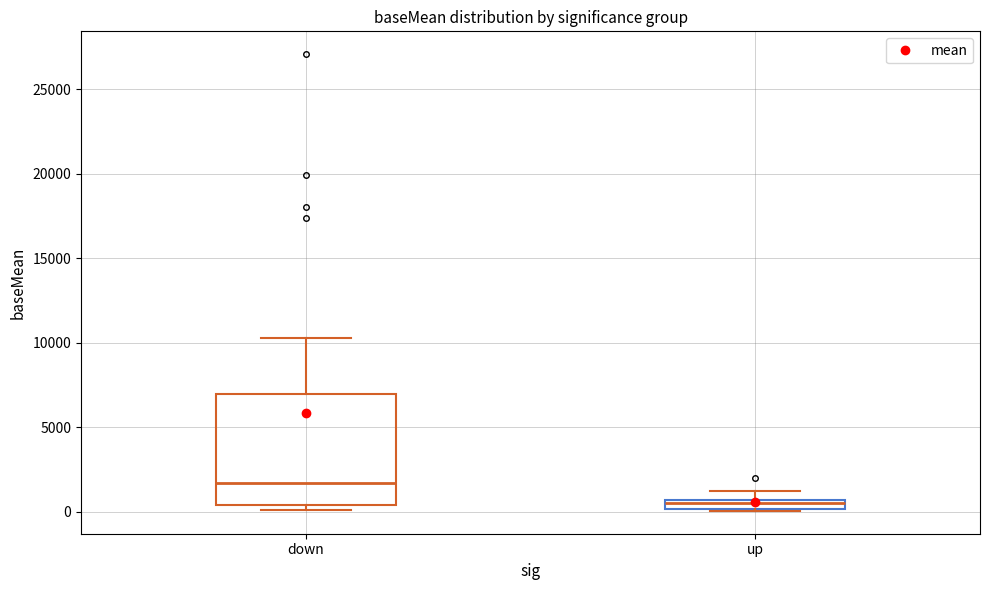

Comparing the boxes themselves (not the whiskers), which one is the tallest?

down